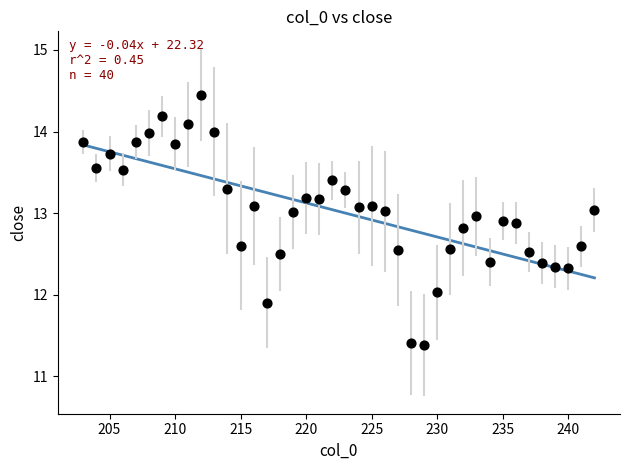

What is the range of X values (max minus min)?

39.0